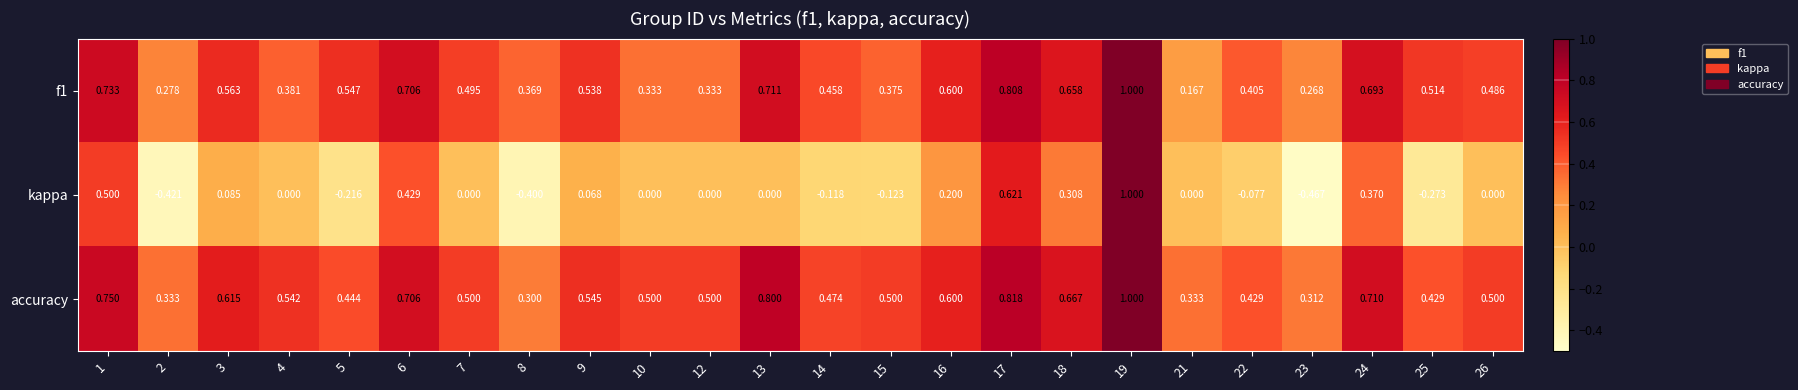

At 26, list the series in order from smallest to largest.

kappa, f1, accuracy